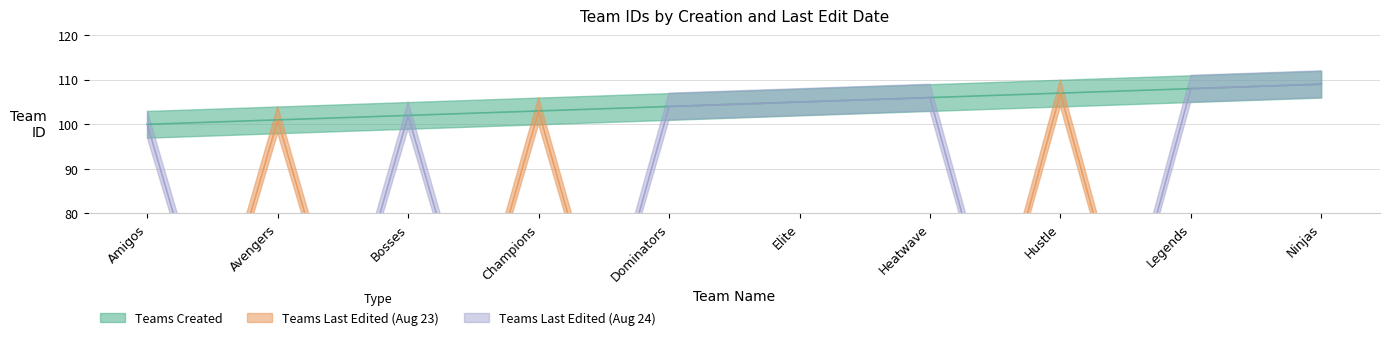

Rank the categories by Teams Created value from lowest to highest.

Amigos, Avengers, Bosses, Champions, Dominators, Elite, Heatwave, Hustle, Legends, Ninjas